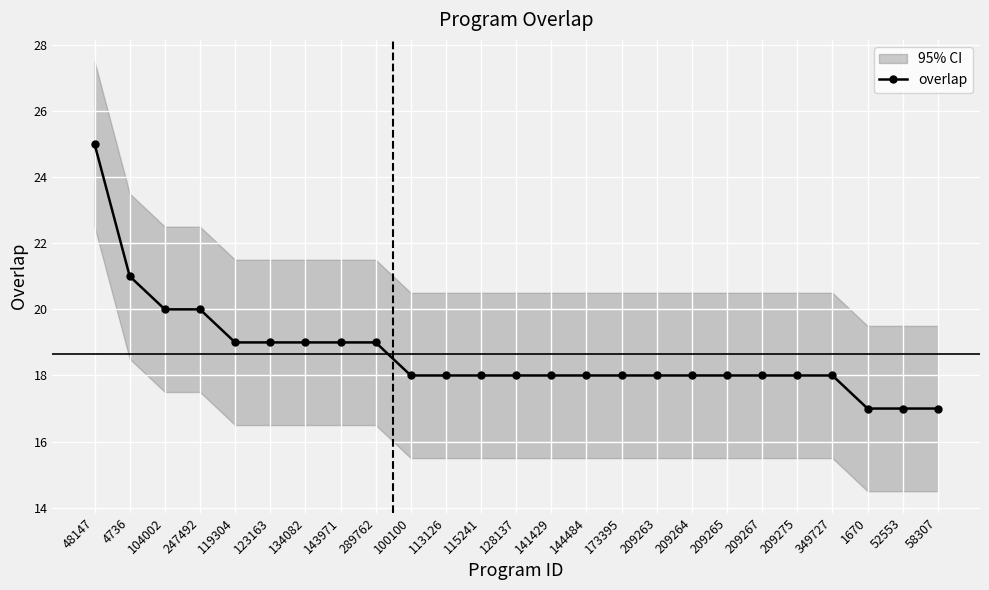

Is it true that overlap equals 25 at 48147?

True